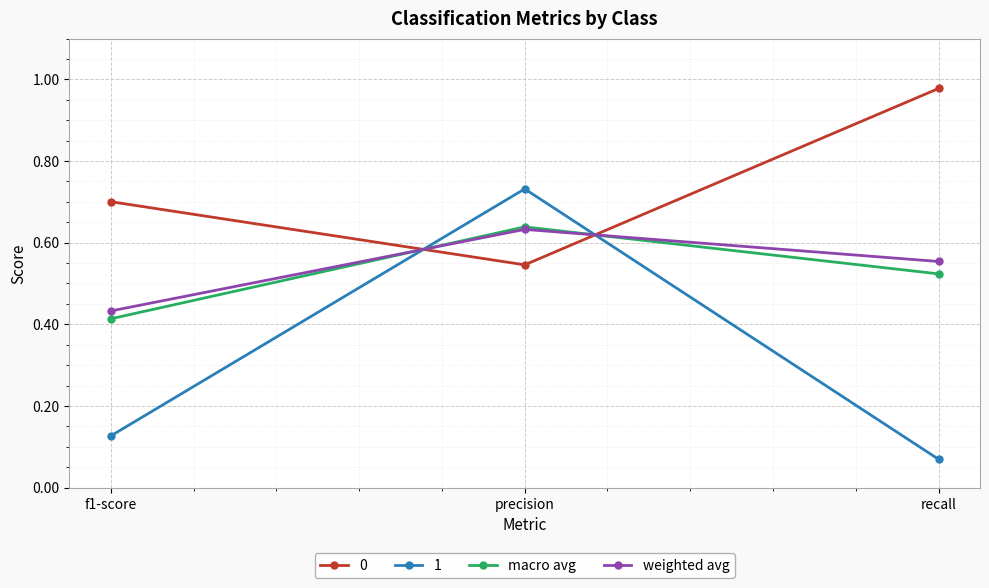

What position from the left is f1-score?

1